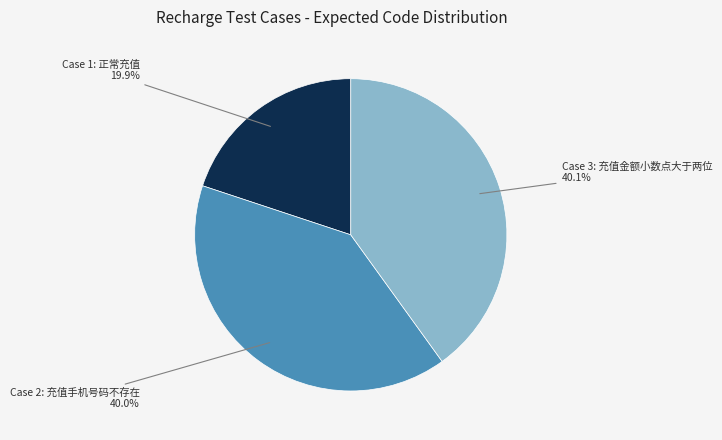

Does any single category account for the majority?

No